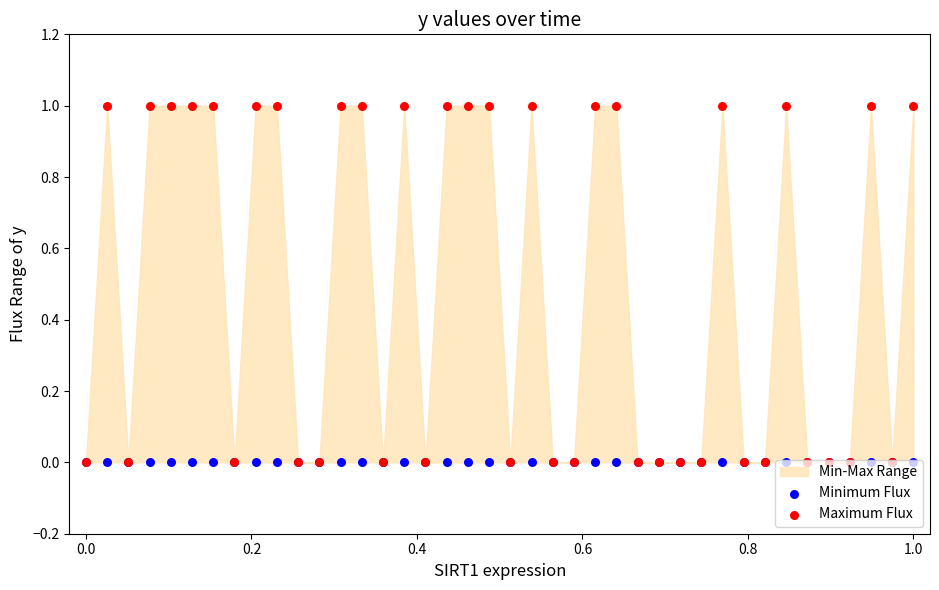

Which series contains the lowest Y value?

Minimum Flux